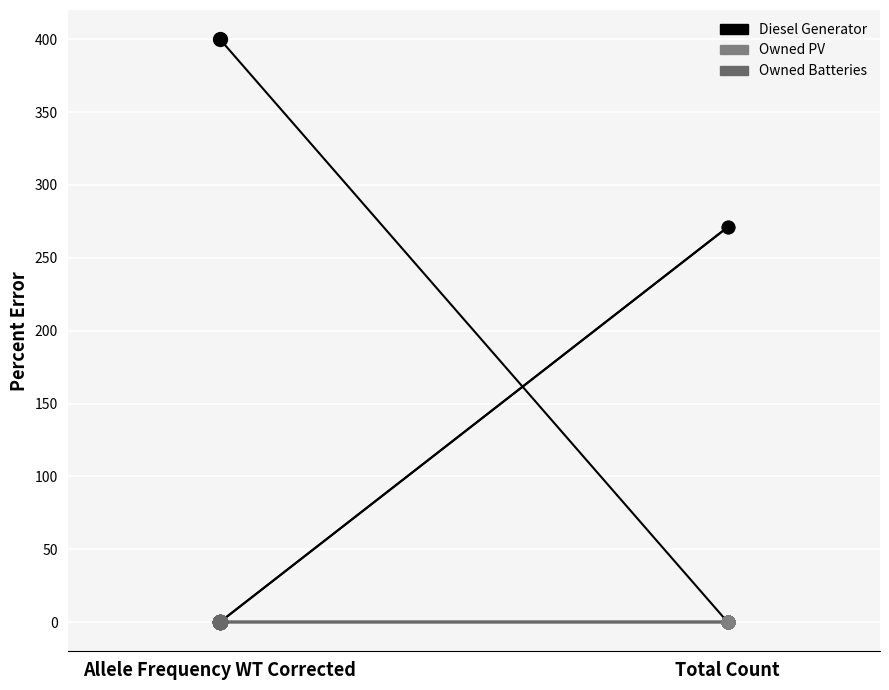

True or false: Owned Batteries and Diesel Generator intersect in this chart.

False